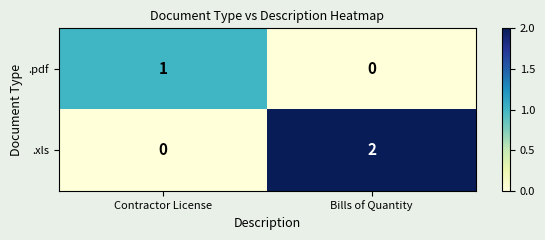

Which series has the largest total across all categories?

.xls